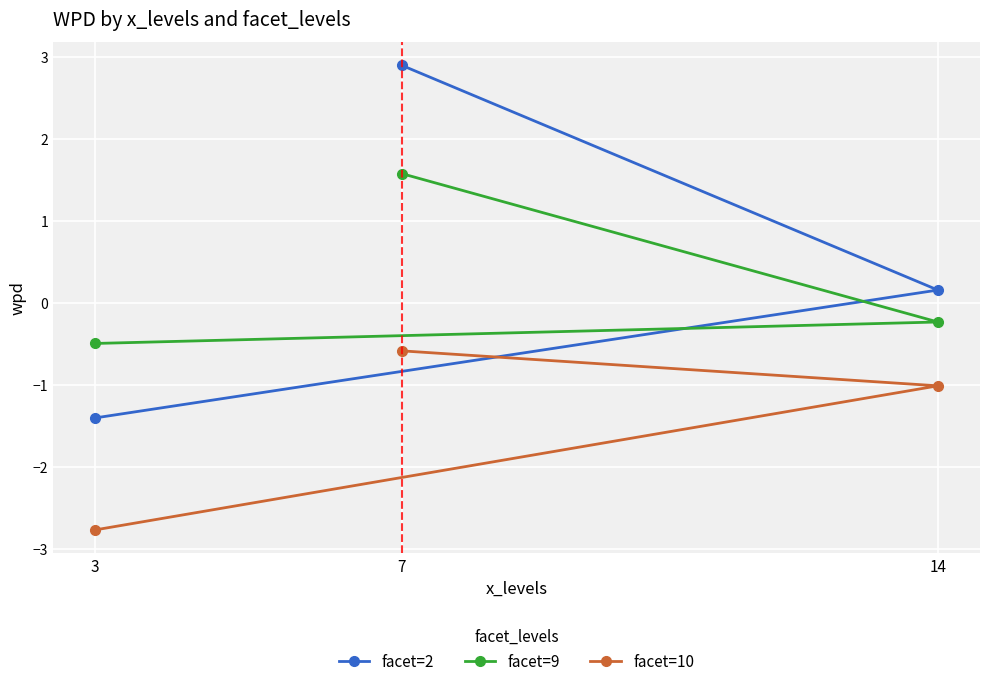

What is the spread (max minus min) of values at 14?

1.2